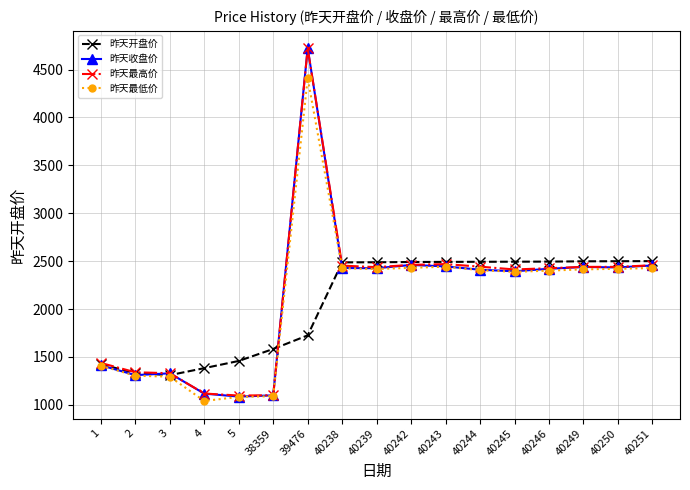

At which label is 昨天开盘价 closest to 1905?

39476